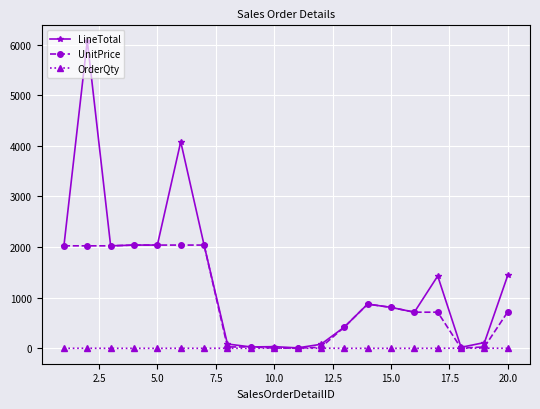

Which series has the widest spread of values?

LineTotal